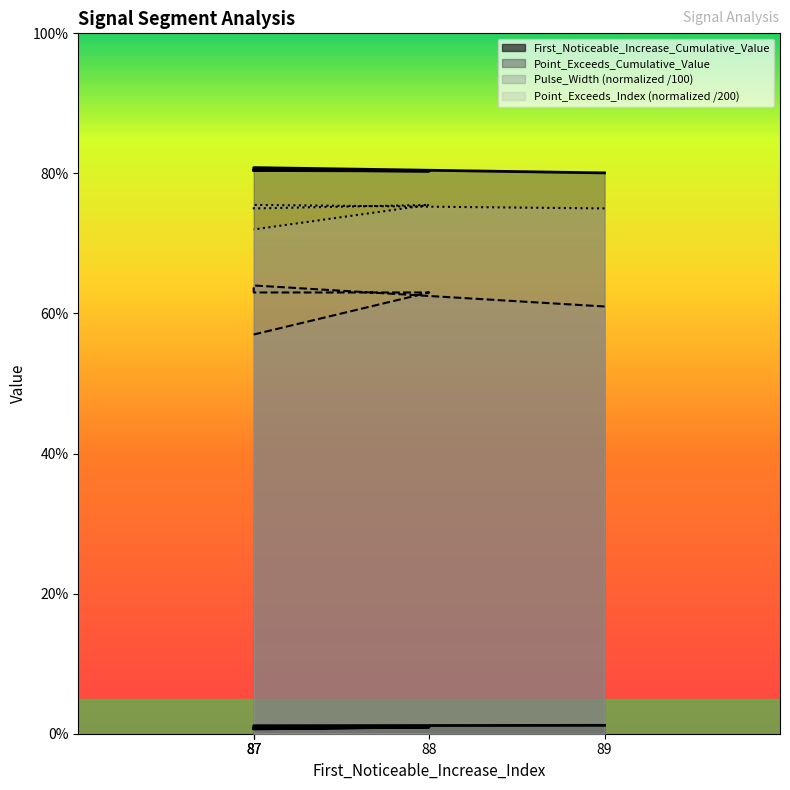

True or false: Pulse_Width has more than 1 points higher than both neighbors.

False